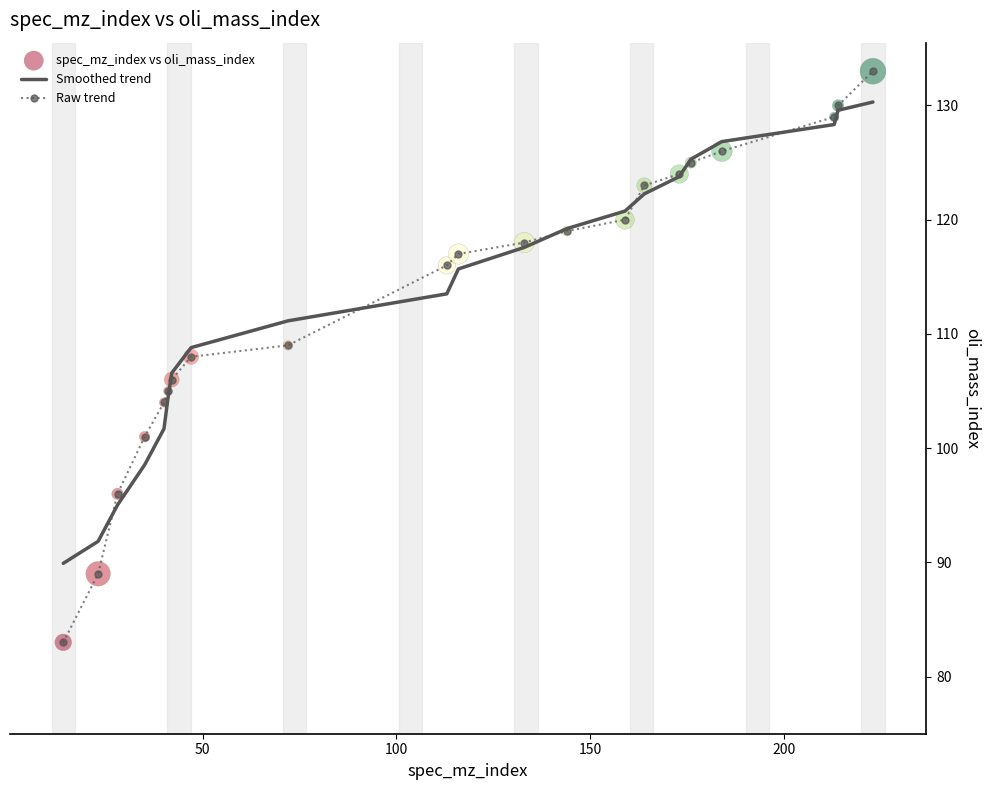

Which series has the widest spread of values?

Raw trend